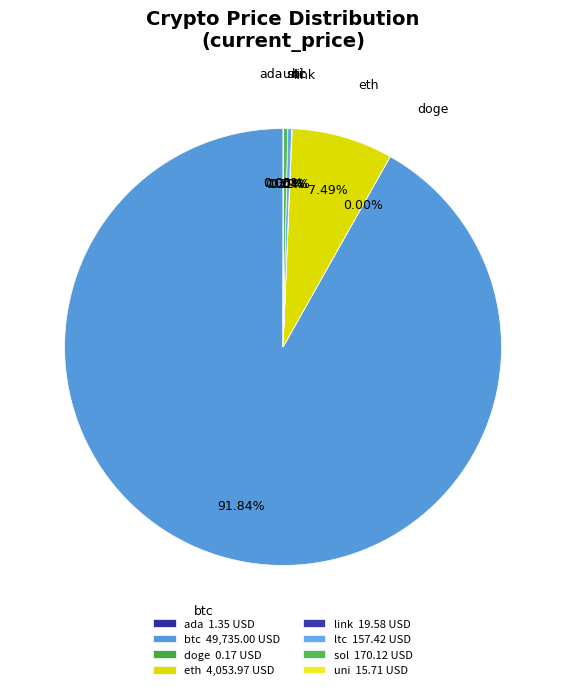

To the nearest percent, what is the difference between the btc and ltc slice percentages?

92%